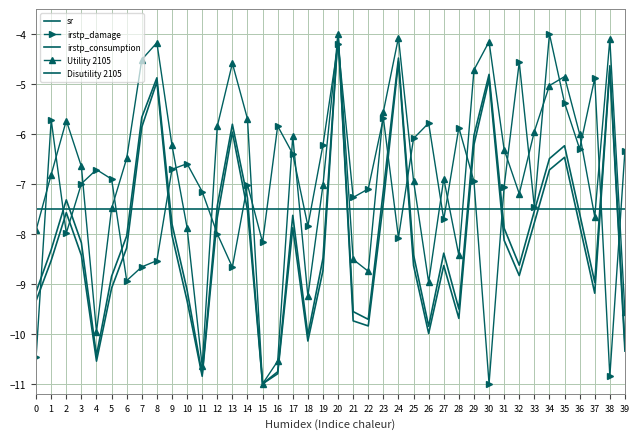

What is the maximum value for Utility 2105?

-4.0